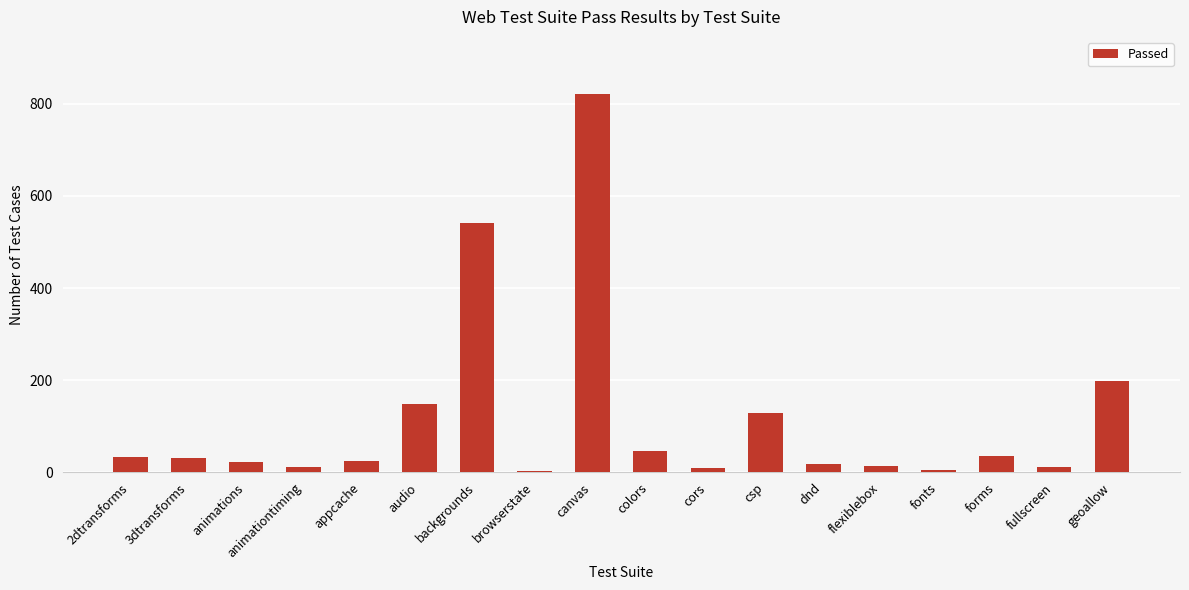

Is it true that the value at browserstate is 3?

True